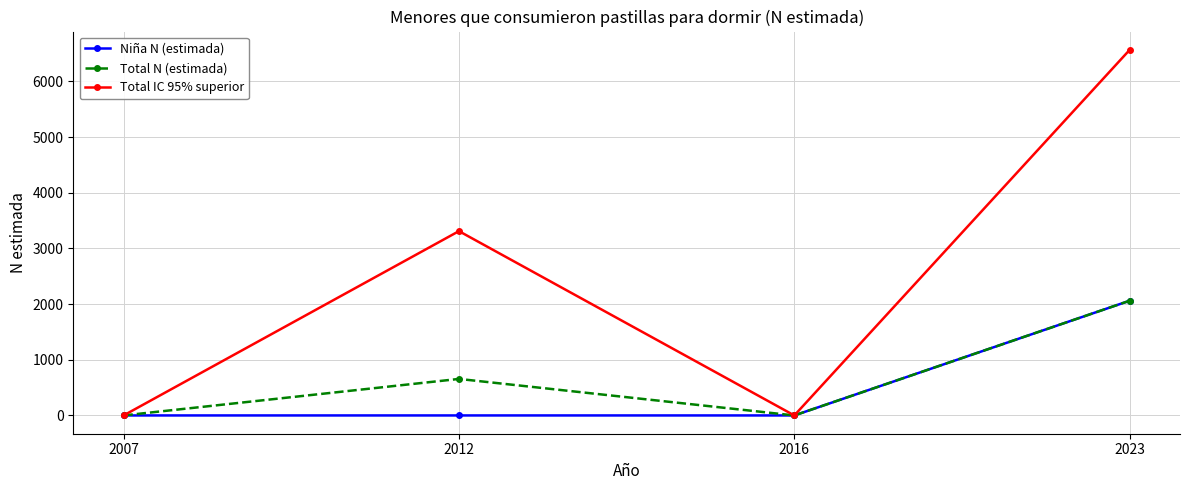

Which series has the widest spread of values?

Total IC 95% superior